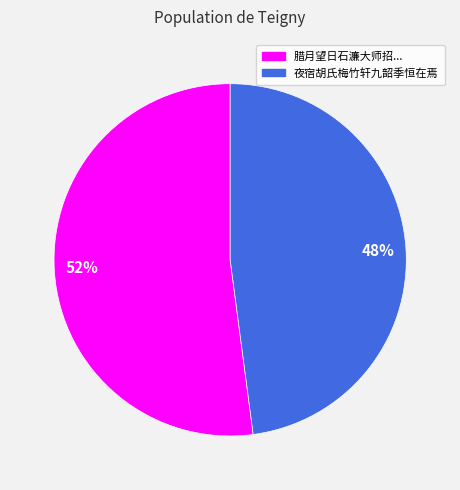

The 52% slice represents 46% of the pie. True or false?

False